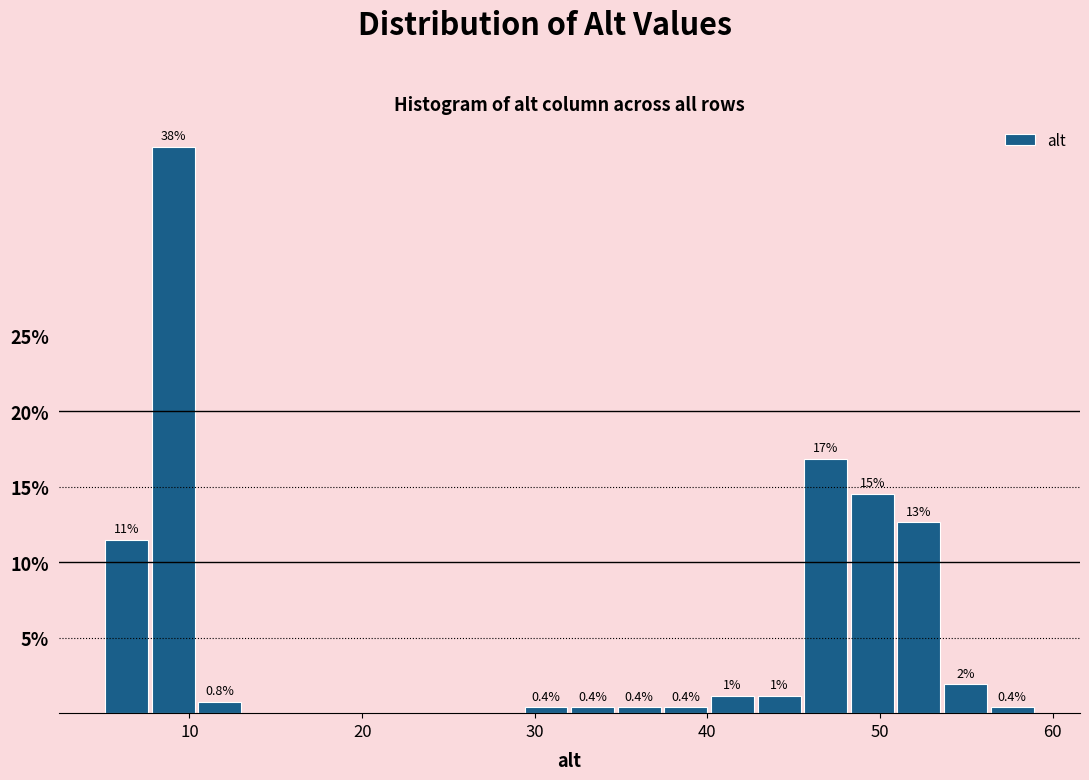

Around what value on the x-axis is the tallest bar? Give the approximate position of its centre, as read against the axis.

9